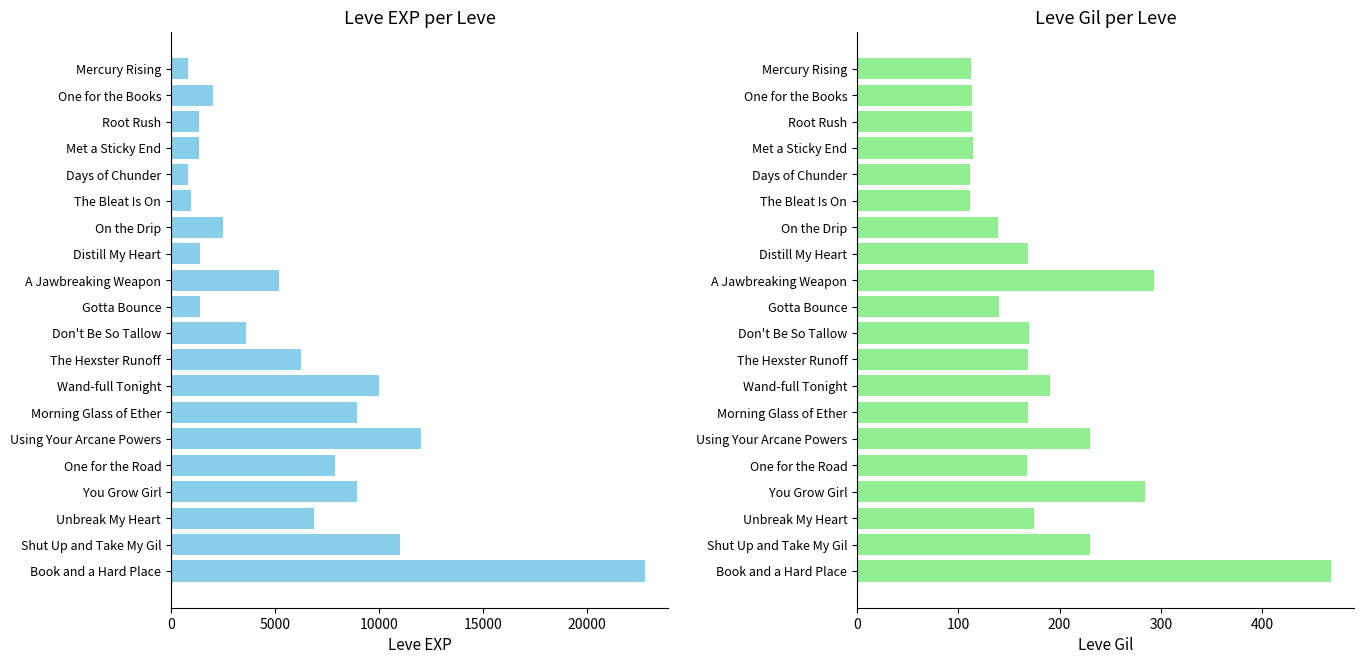

Reading right to left, extract all data points from this chart.

Leve EXP: 22790	11040	6880	8930	7880	12030	8930	9990	6280	3600	1420	5220	1420	2490	980	800	1330	1330	2040	800
Leve Gil: 468	230	175	284	168	230	169	191	169	170	140	293	169	139	112	112	115	114	114	113